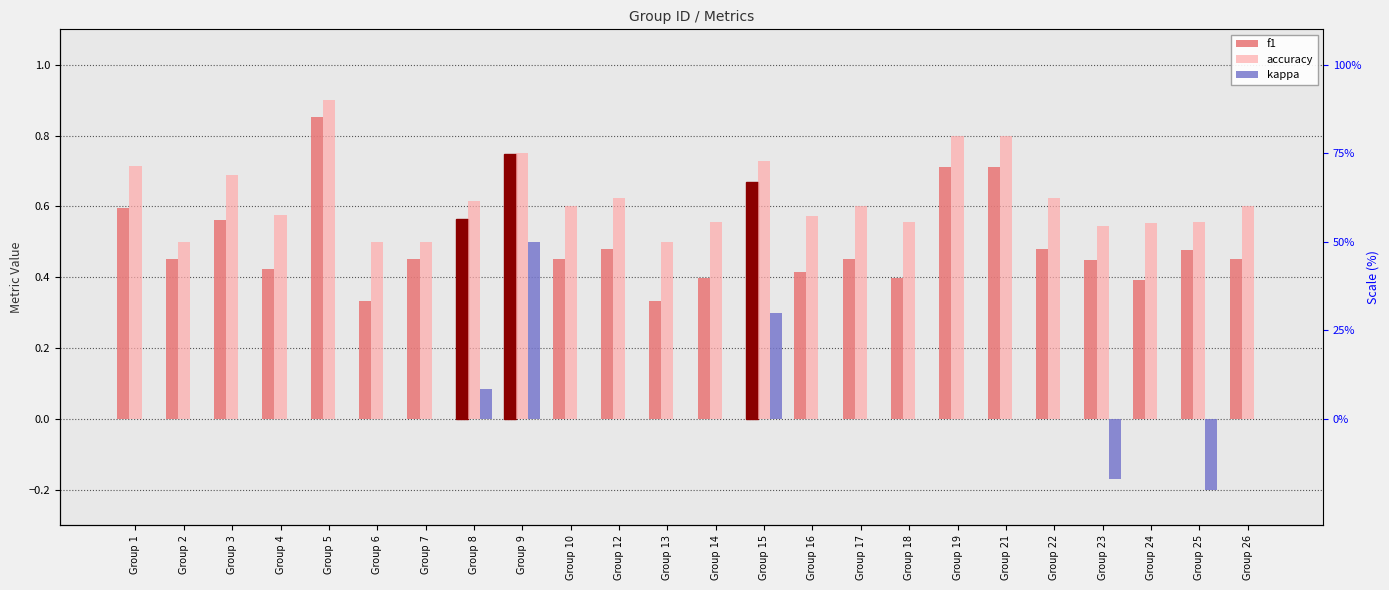

What is the value of the accuracy bar at the 16th from the left?

0.6